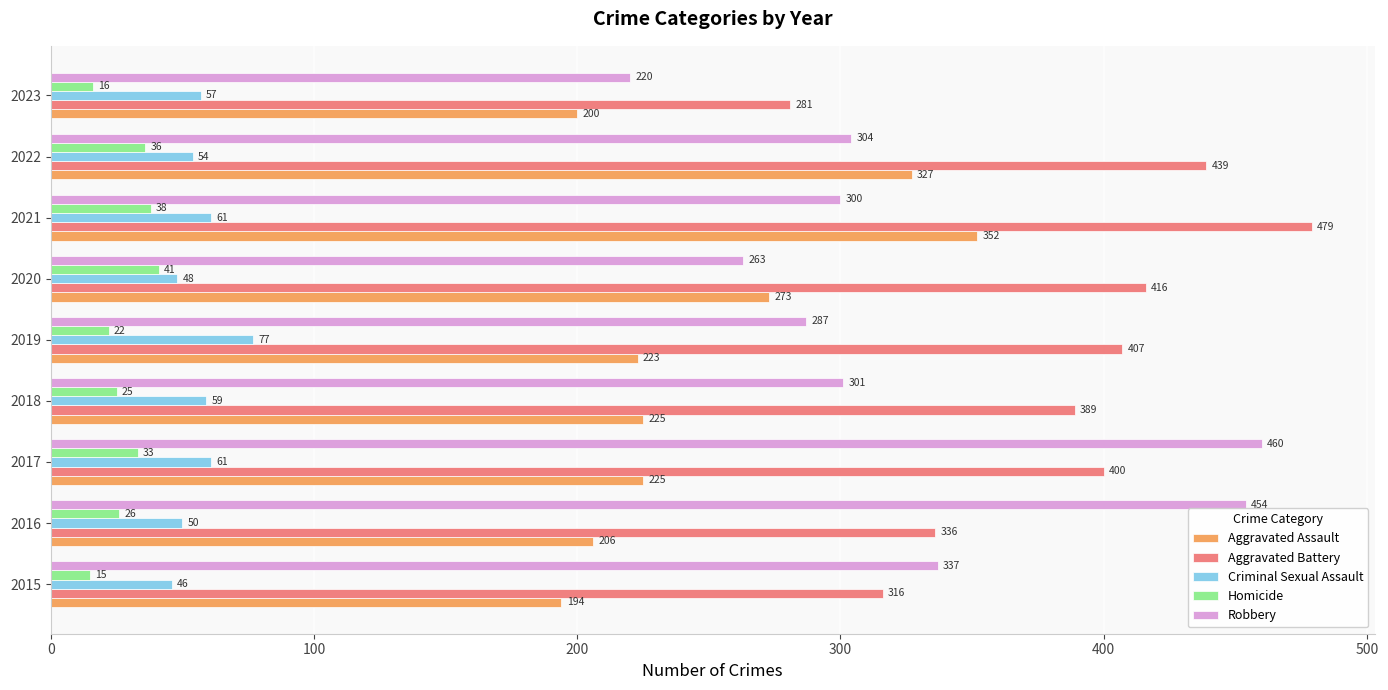

Rank the series by their maximum value, from lowest to highest.

Homicide, Criminal Sexual Assault, Aggravated Assault, Robbery, Aggravated Battery